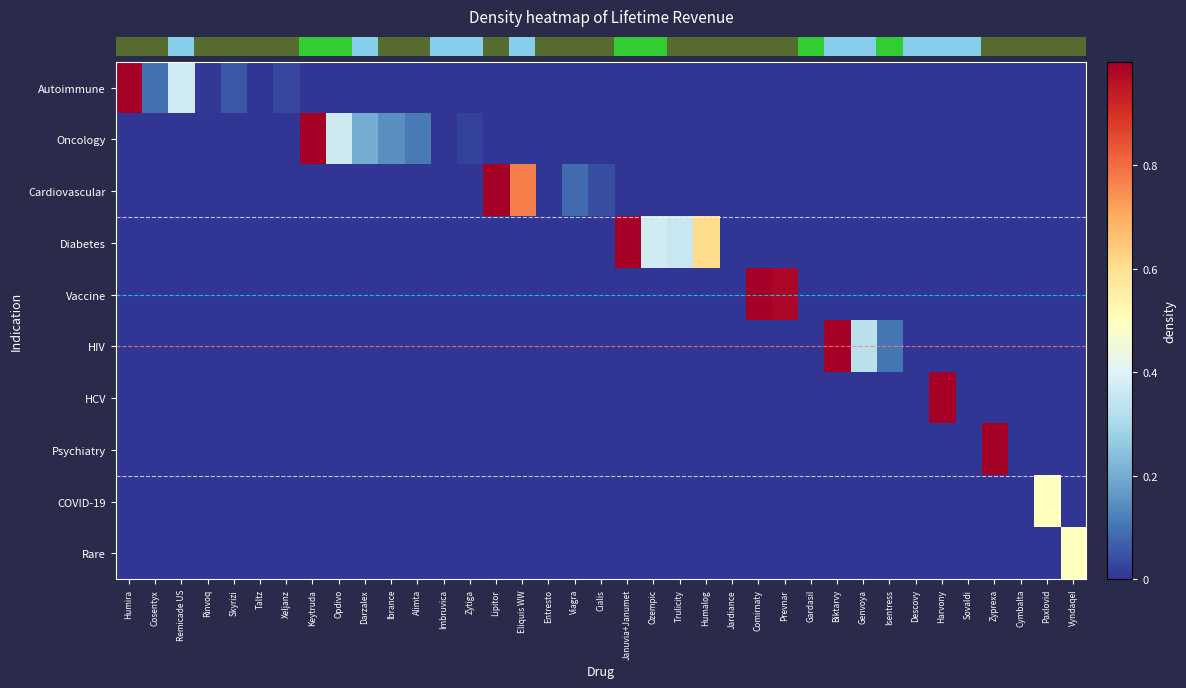

At which category is the sum across all series the highest?

Humira